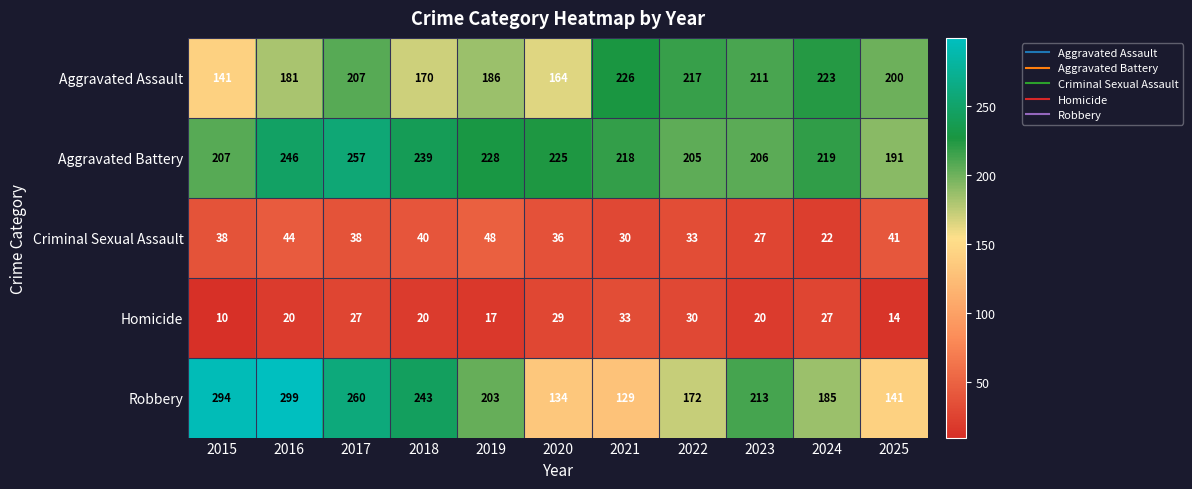

Is the value of Criminal Sexual Assault at 2021 greater than the value of Homicide at 2025?

Yes